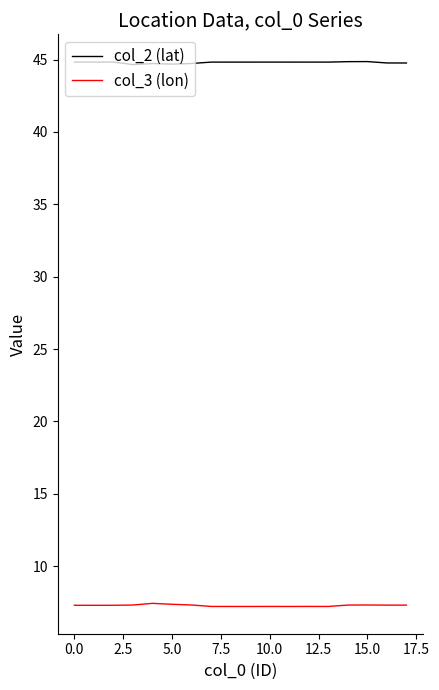

Which series has the largest total across all categories?

col_2 (lat)